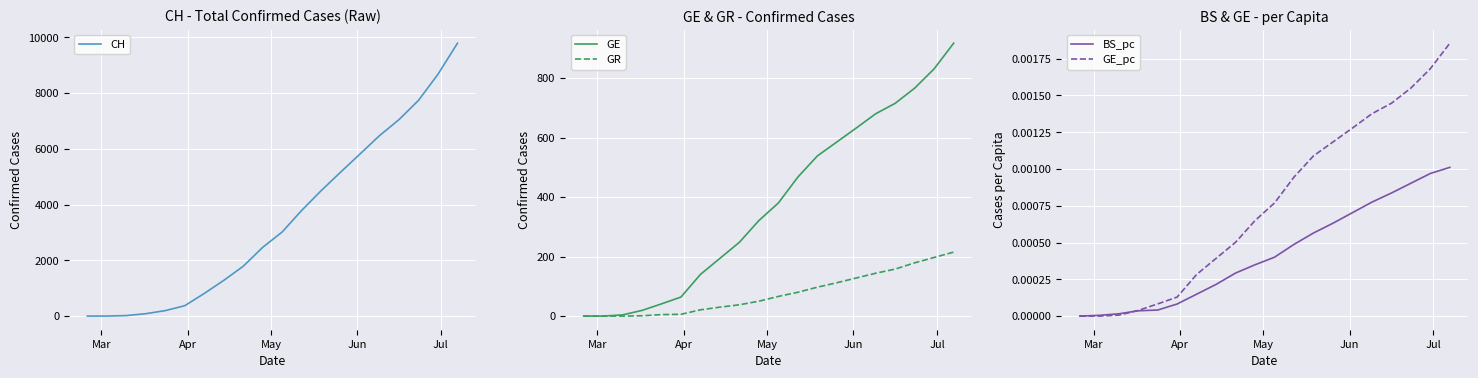

What are all the series names shown in the legend?

CH, GE, GR, BS_pc, GE_pc